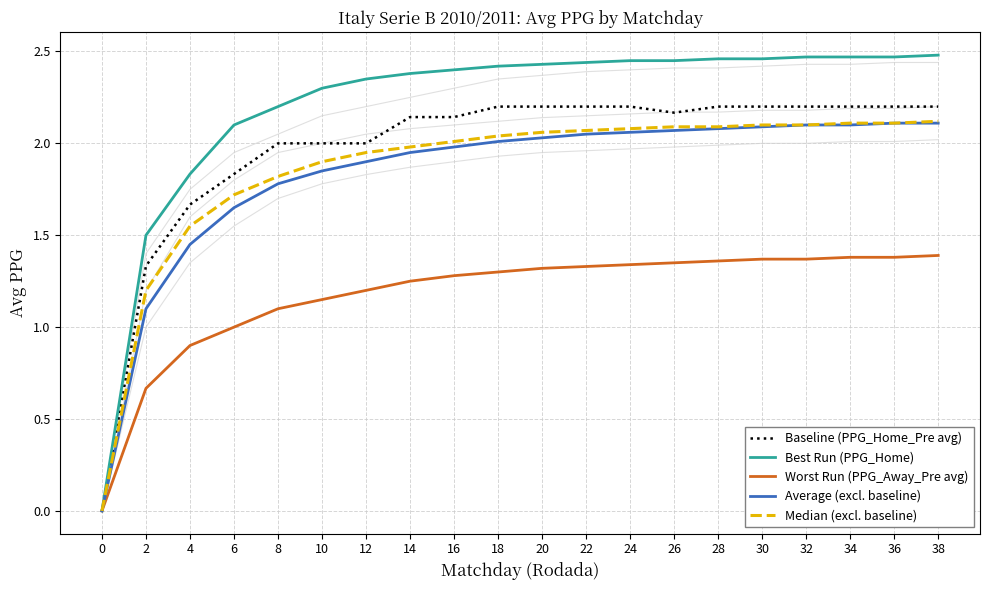

True or false: Median (excl. baseline) has more than 1 interior local peaks.

False